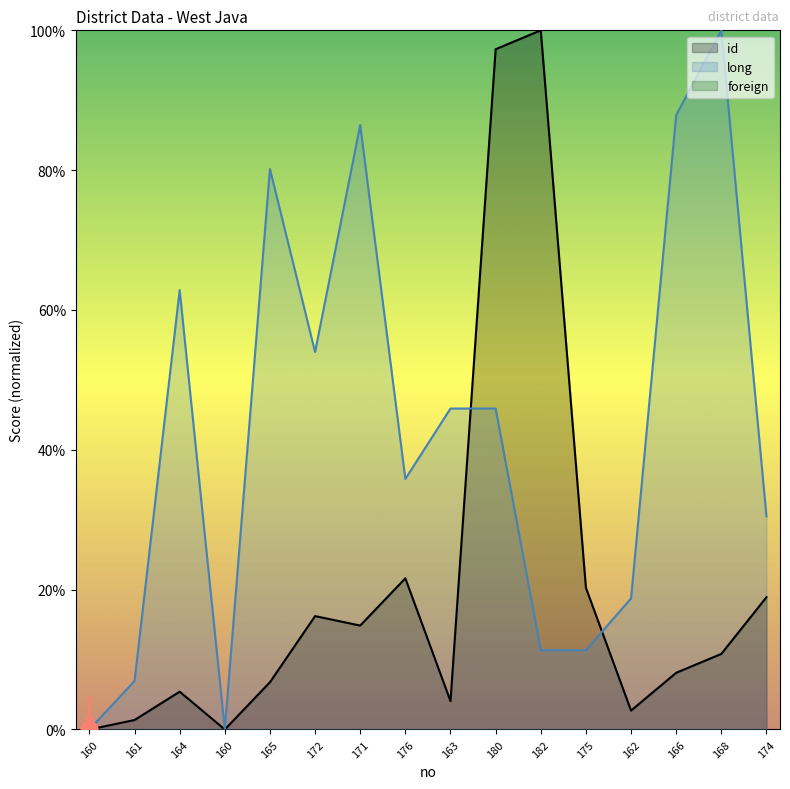

How many lines are shown in the chart?

2